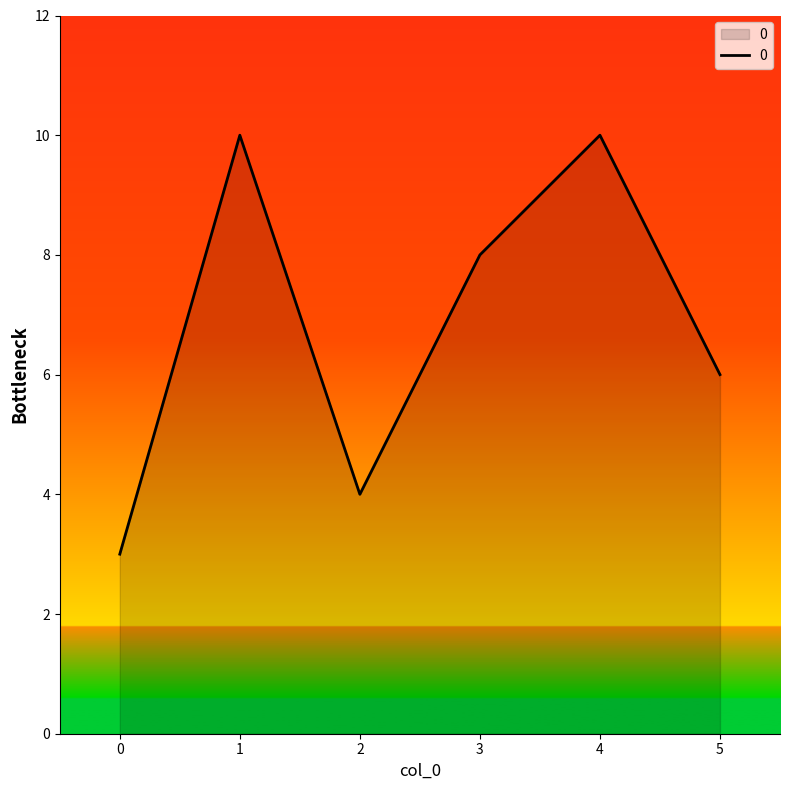

The chart shows a value of 8 at 3. True or false?

True